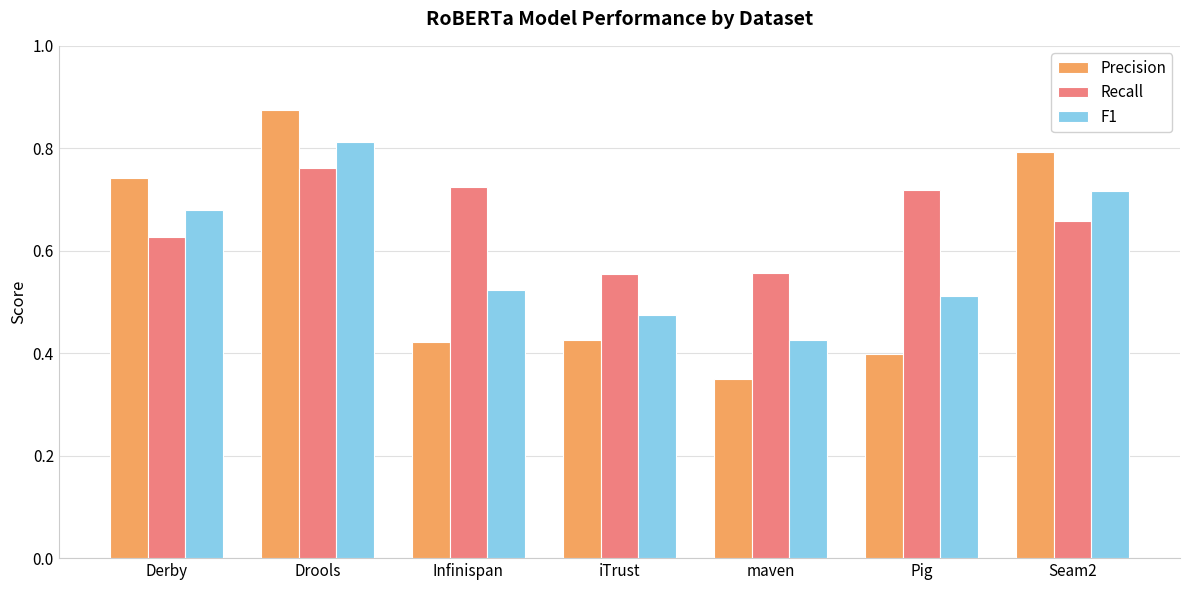

Rank the series at Seam2 from lowest to highest value.

Recall, F1, Precision